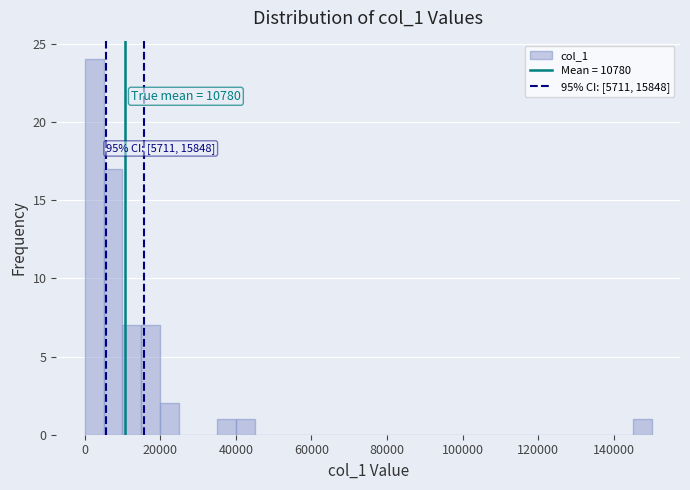

Read against the x-axis, roughly where is the centre of the tallest bar?

2000